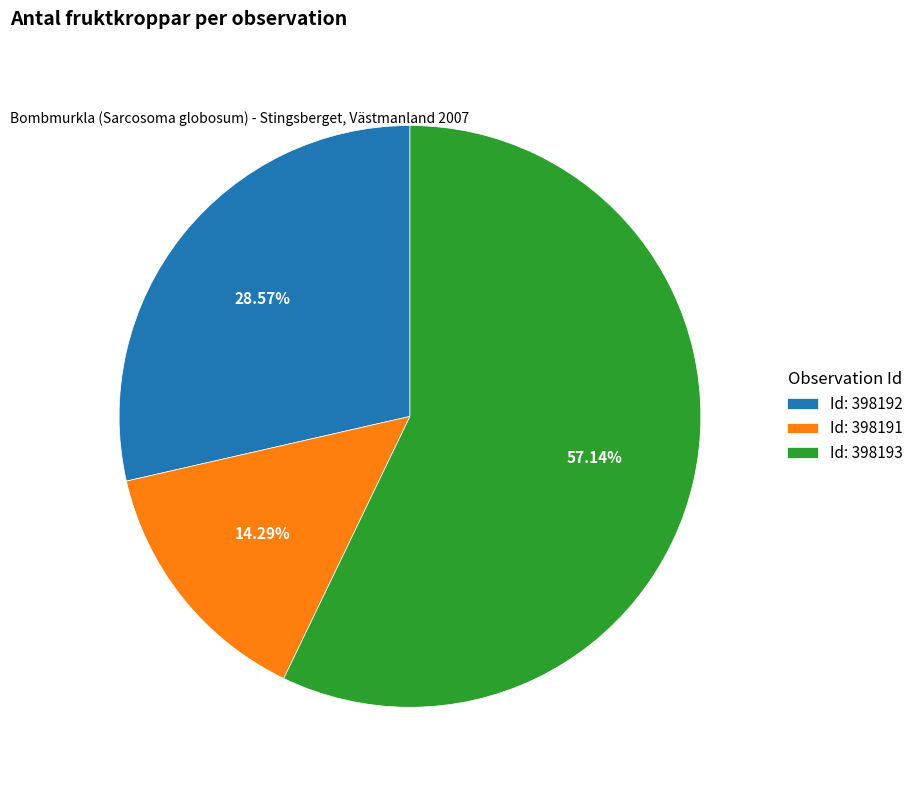

Rank the categories by value from lowest to highest.

Id: 398191, Id: 398192, Id: 398193